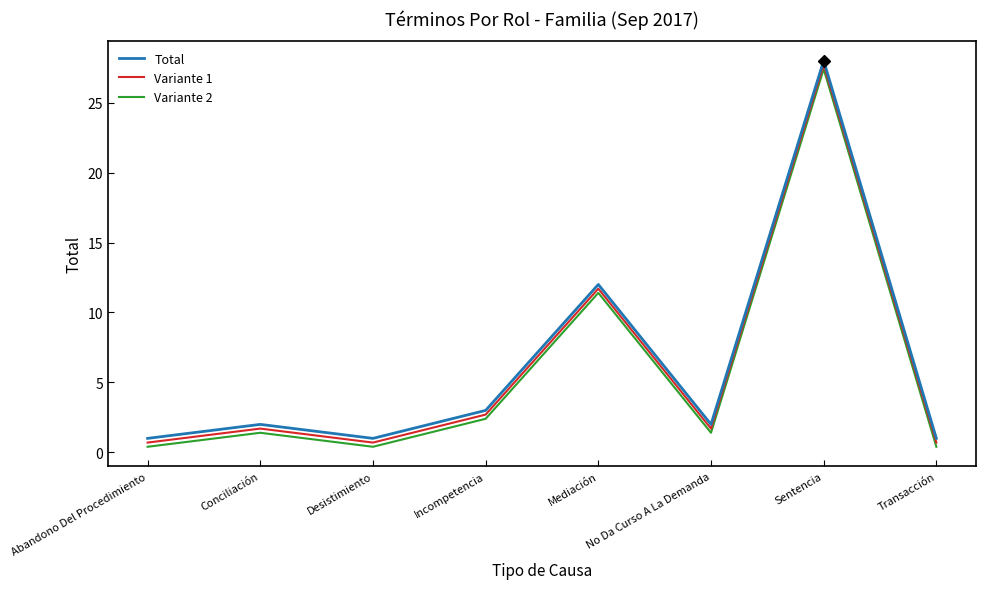

What is the sum of the Variante 1 values at Abandono Del Procedimiento and Conciliación?

2.4